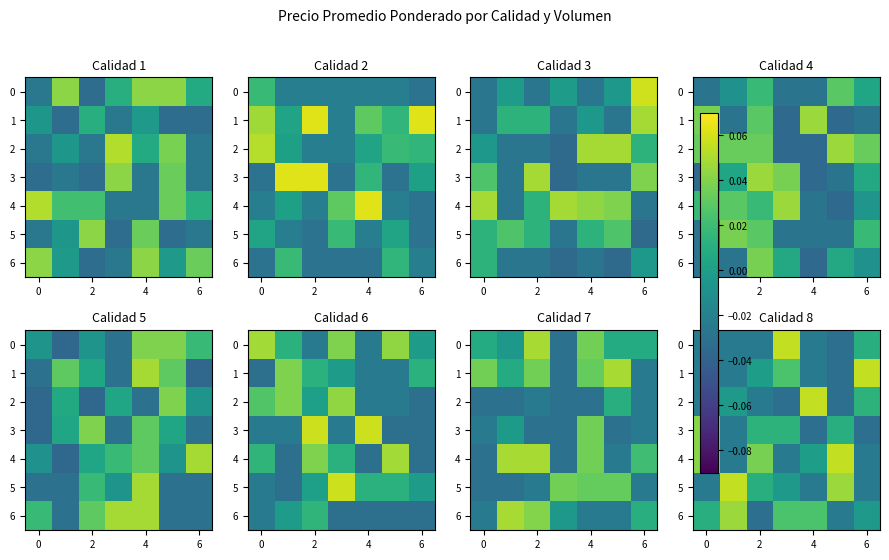

How many data points in 3 are above 0?

4